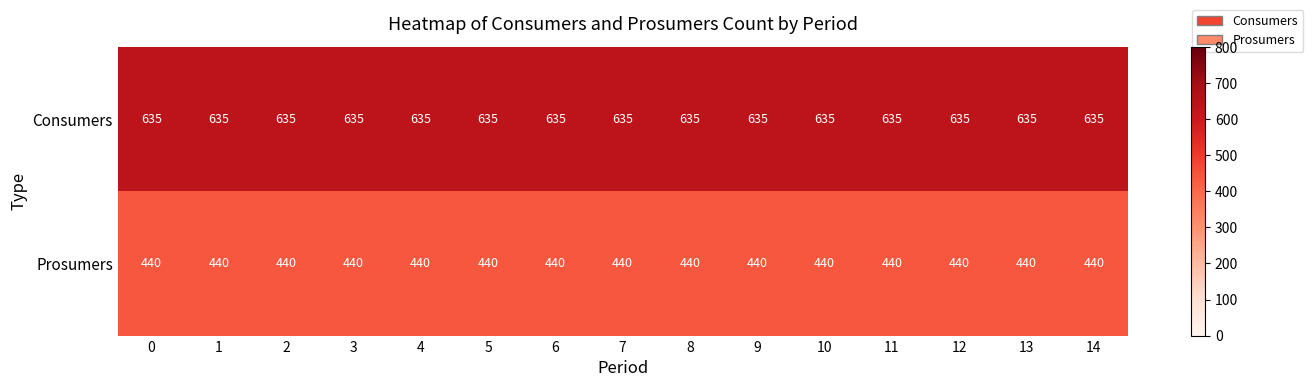

Read the Prosumers value at 2.

440